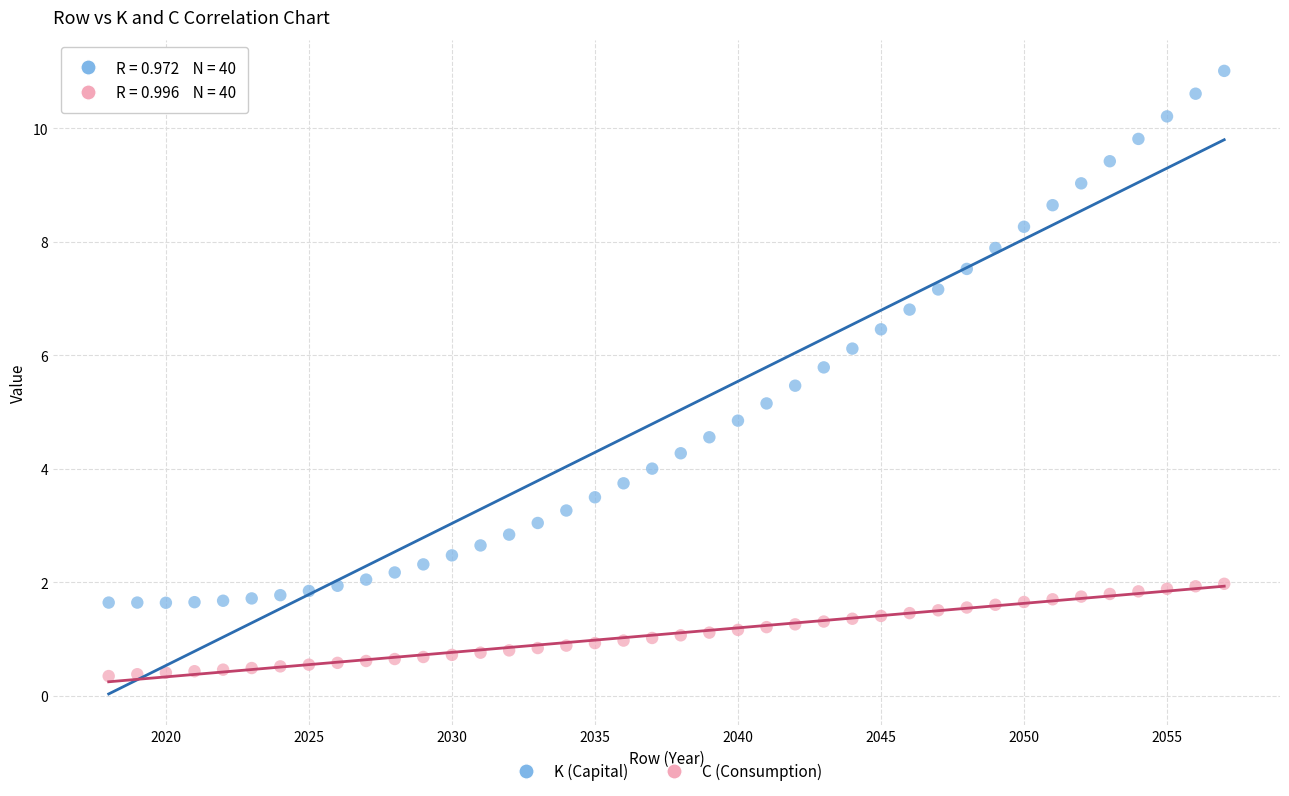

Across all data points, what is the range of X values (max minus min)?

39.0